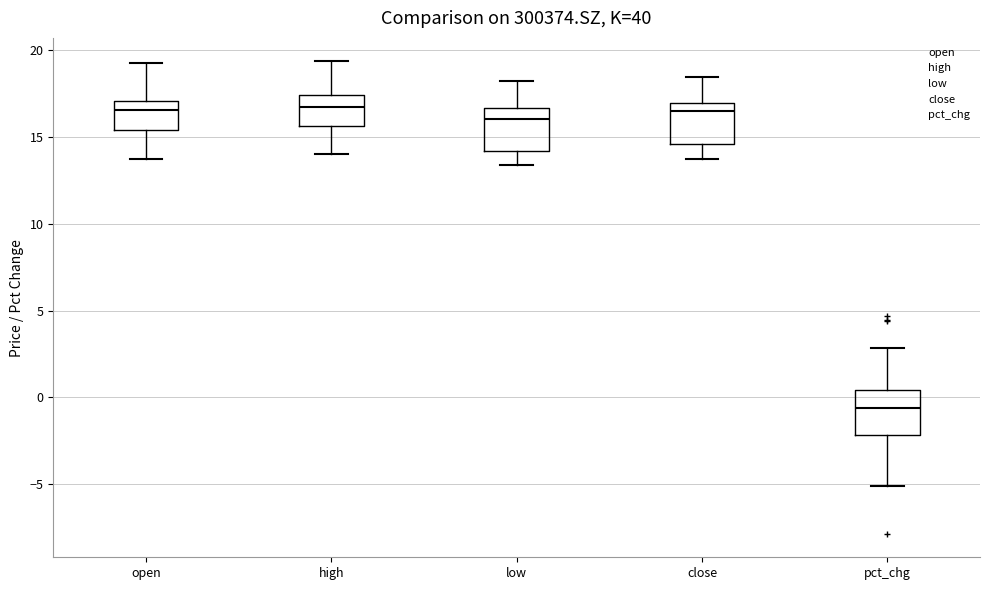

Reading left to right, transcribe this box plot: for each box, give where its median line is, the range the box spans, and where its two whiskers end, as read against the y-axis. The values are not printed on the chart, so give them approximately, as read against the axis.

open: median 16.5, box 15.5 to 17.0, whiskers 14.0 to 19.5
high: median 16.5, box 15.5 to 17.5, whiskers 14.0 to 19.5
low: median 16.0, box 14.0 to 16.5, whiskers 13.5 to 18.0
close: median 16.5, box 14.5 to 17.0, whiskers 14.0 to 18.5
pct_chg: median -0.5, box -2.0 to 0.5, whiskers -5.0 to 3.0